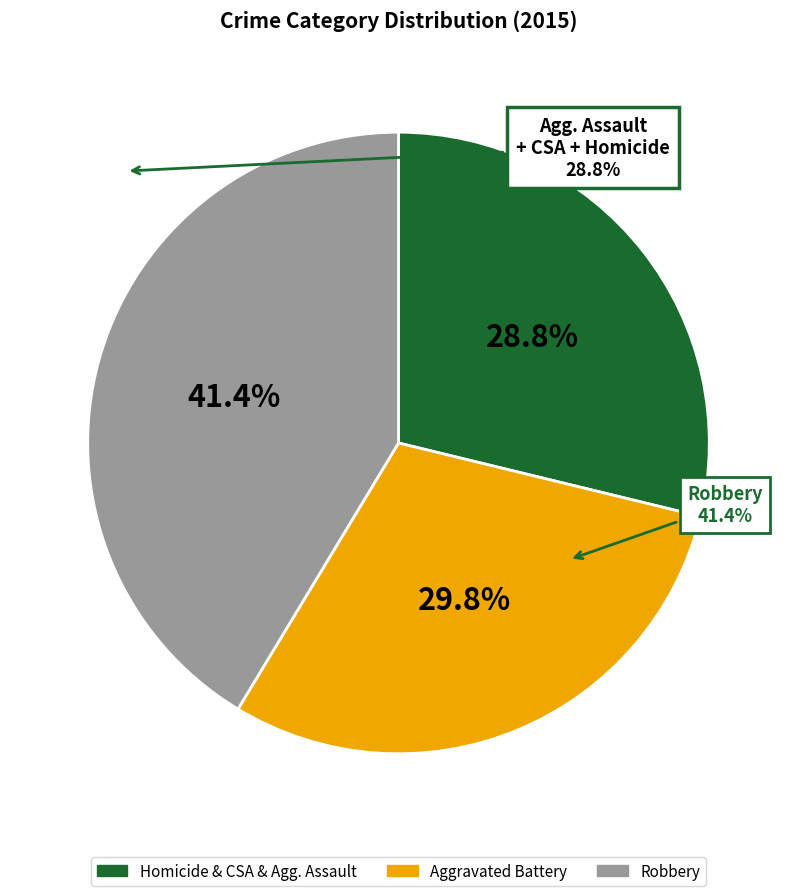

What is the largest slice in the pie chart?

Robbery